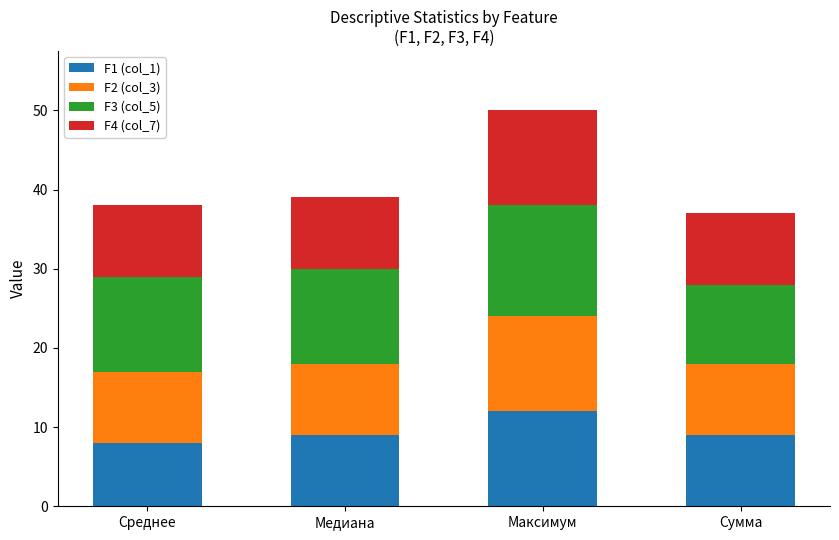

What is the sum of all F1 (col_1) values?

38